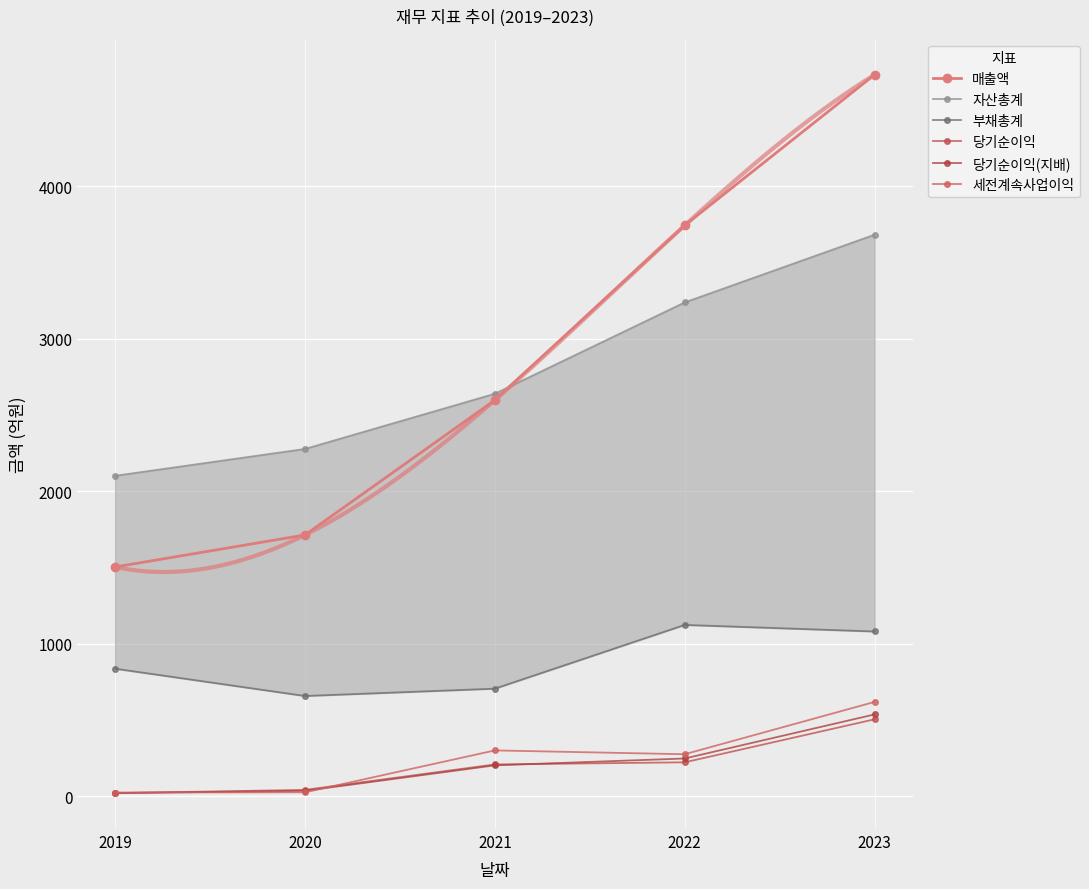

At which category is the sum across all series the highest?

2023